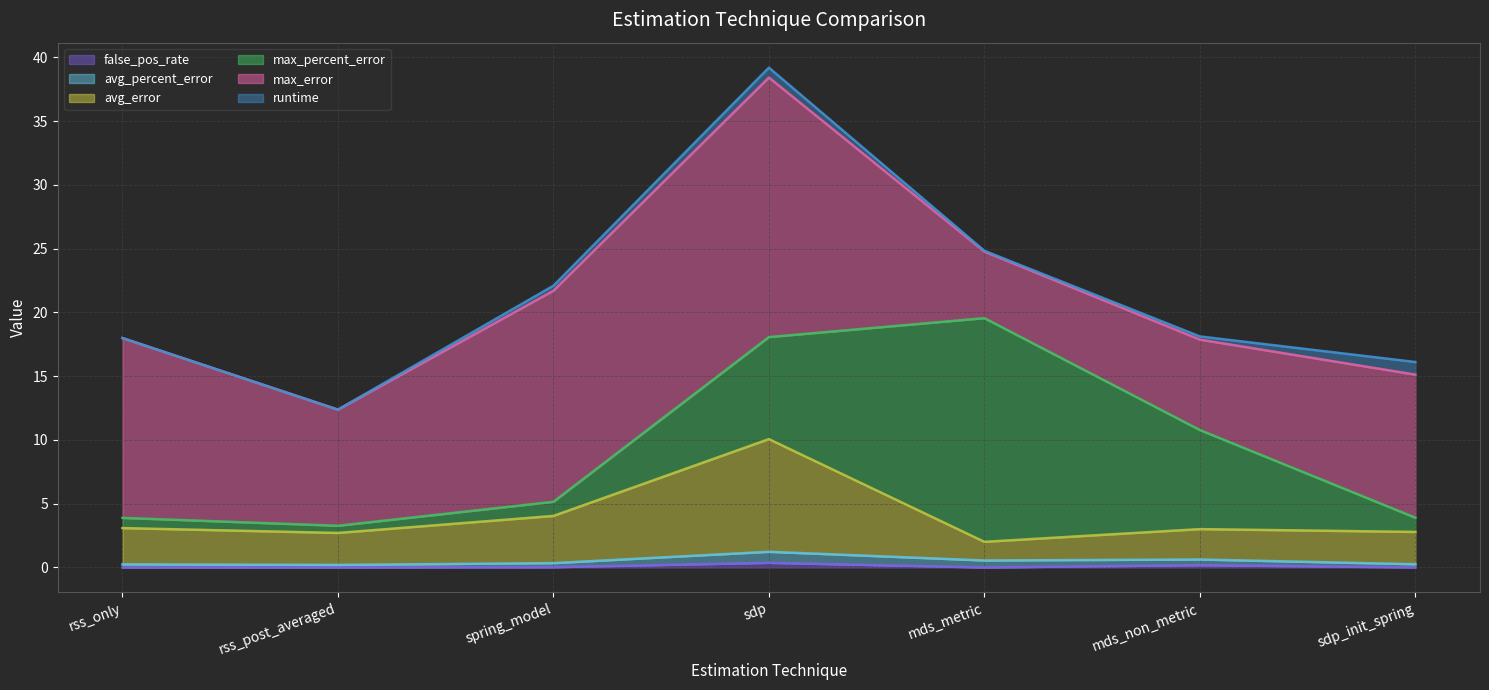

Is the value of max_percent_error at mds_metric greater than the value of false_pos_rate at sdp_init_spring?

Yes